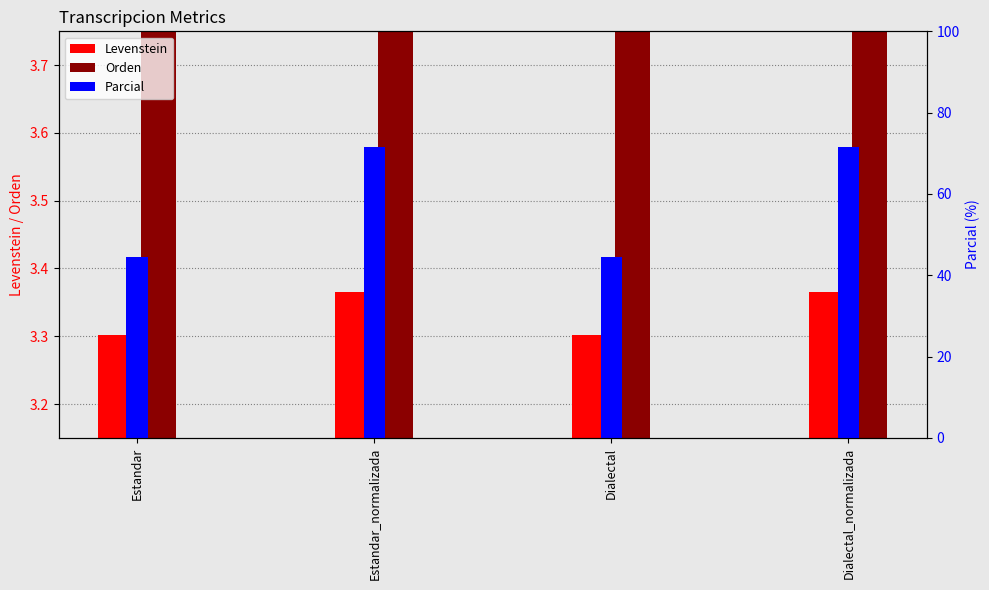

What is the label of the 1st bar from the right?

Dialectal_normalizada